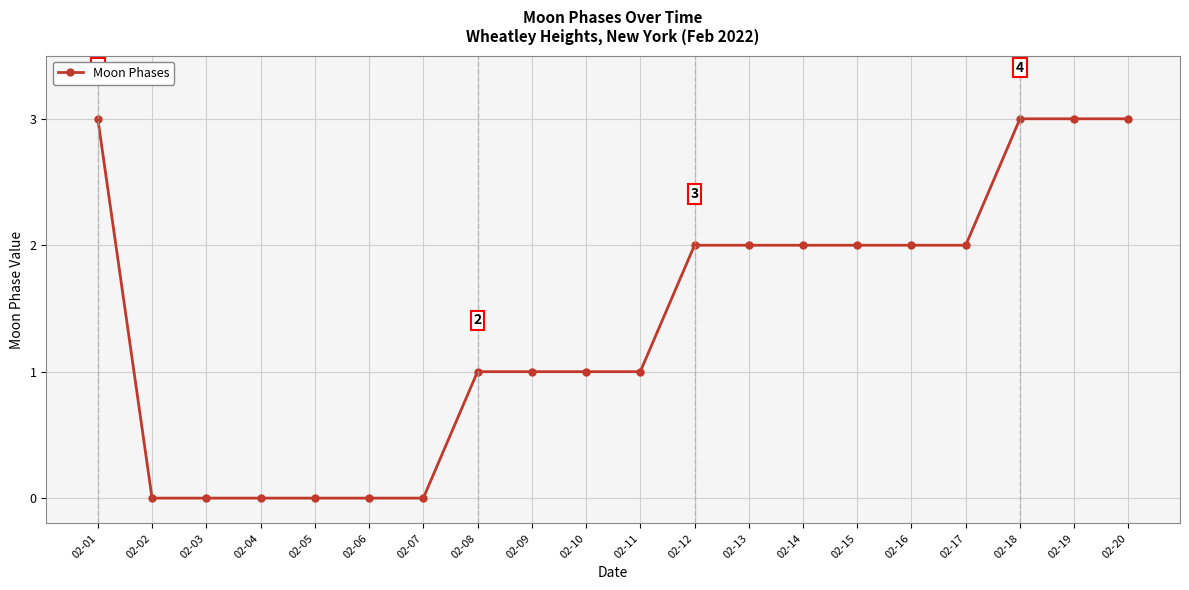

What is the ratio of the value at 02-18 to the value at 02-19?

1.0